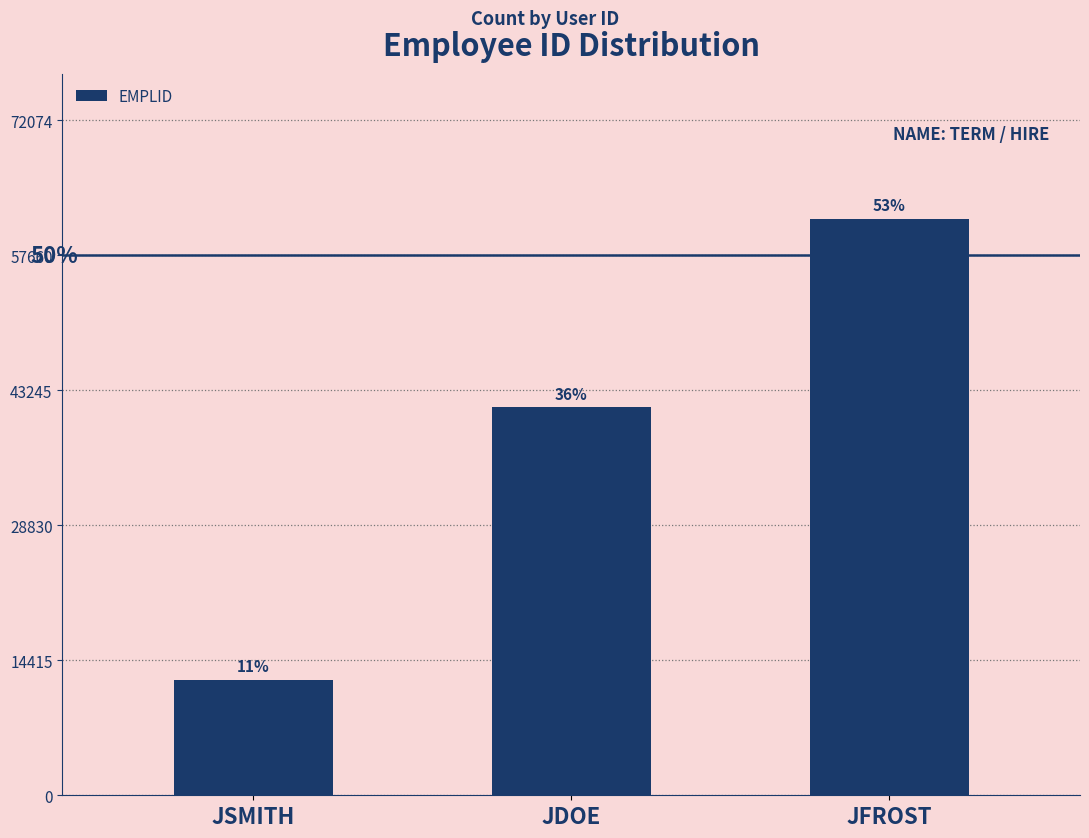

Are the bars horizontal?

No